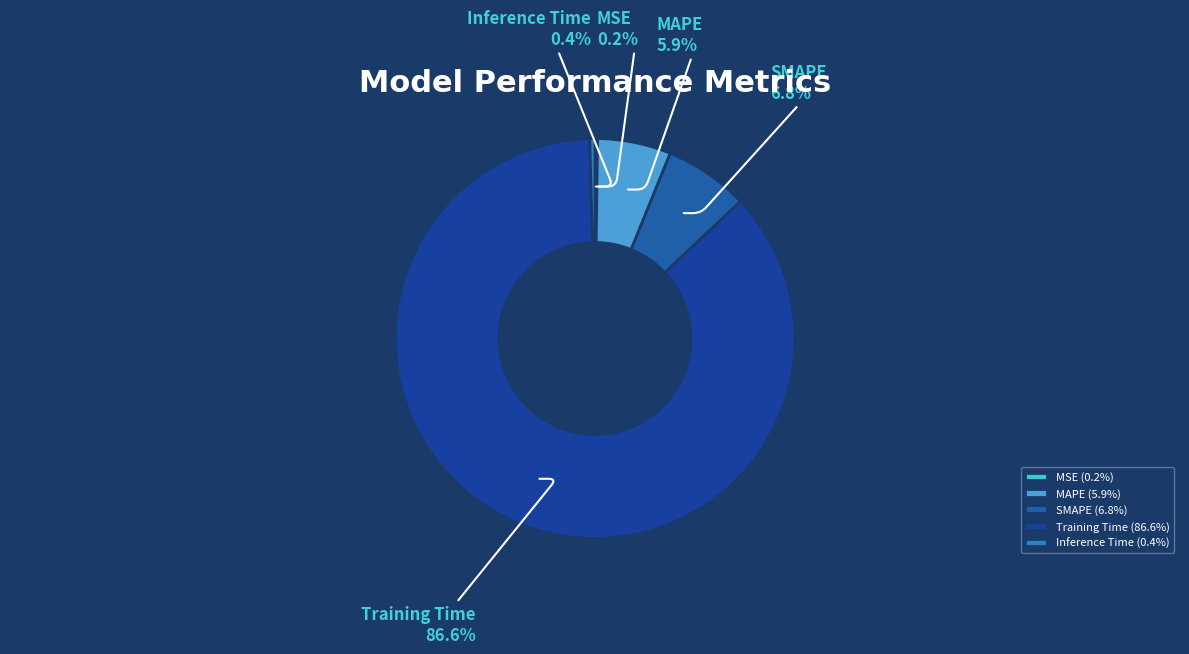

Is there a majority slice in this chart?

Yes